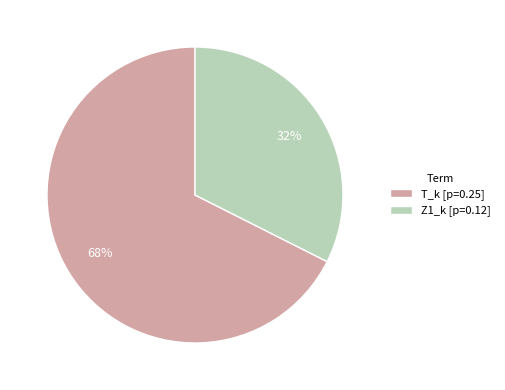

Count the number of slices in the pie.

2